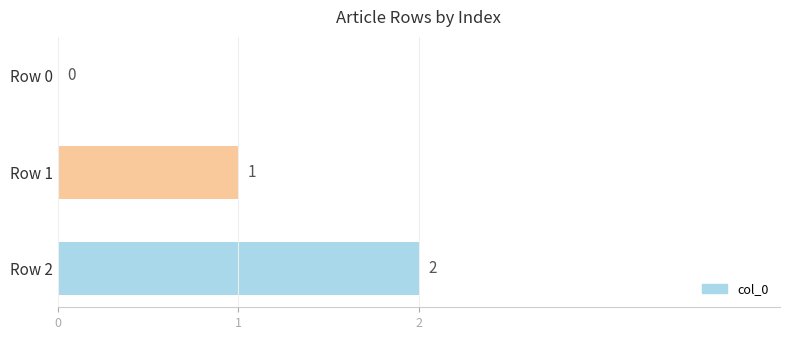

Between Row 2 and Row 1, which is larger?

Row 2